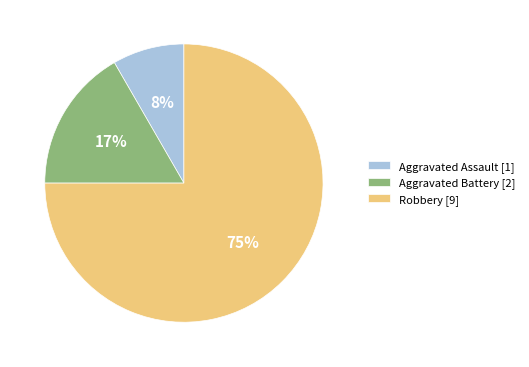

What is the smallest slice in the pie chart?

Aggravated Assault [1]